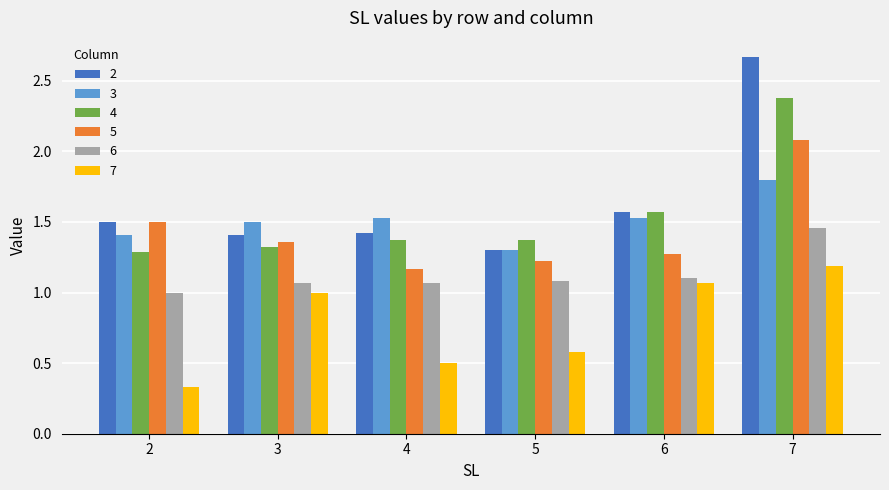

Between 2 and 3, which series saw the biggest shift?

7